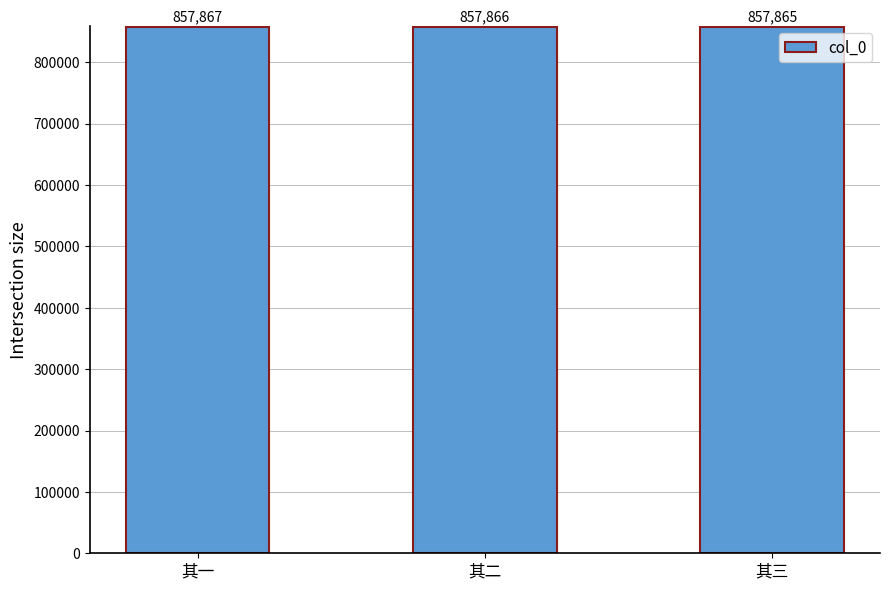

The value at 其三 is 857865. True or false?

True